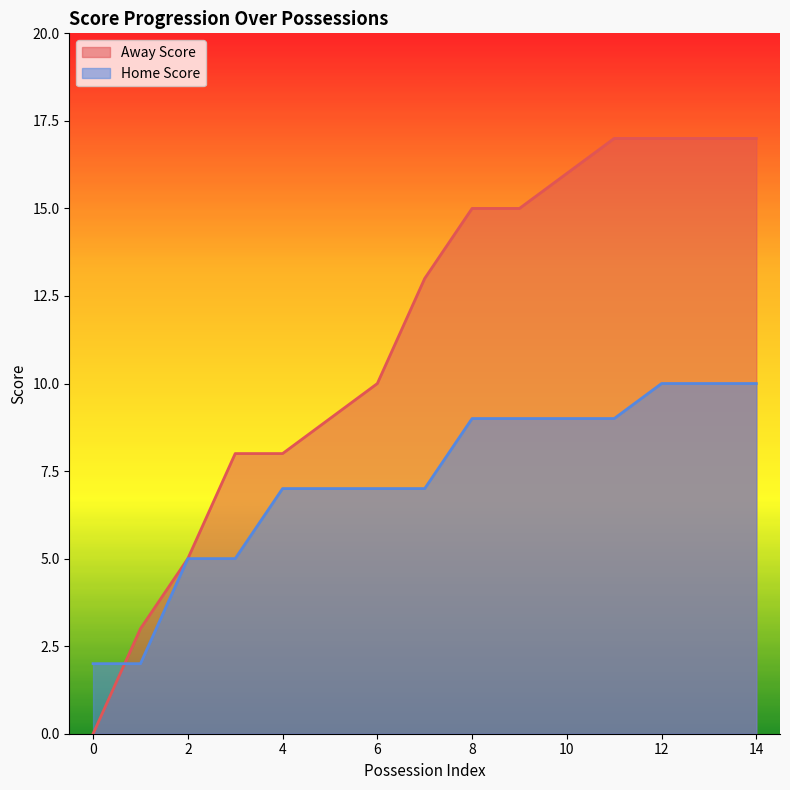

Is it true that Away Score equals 10 at 6?

True